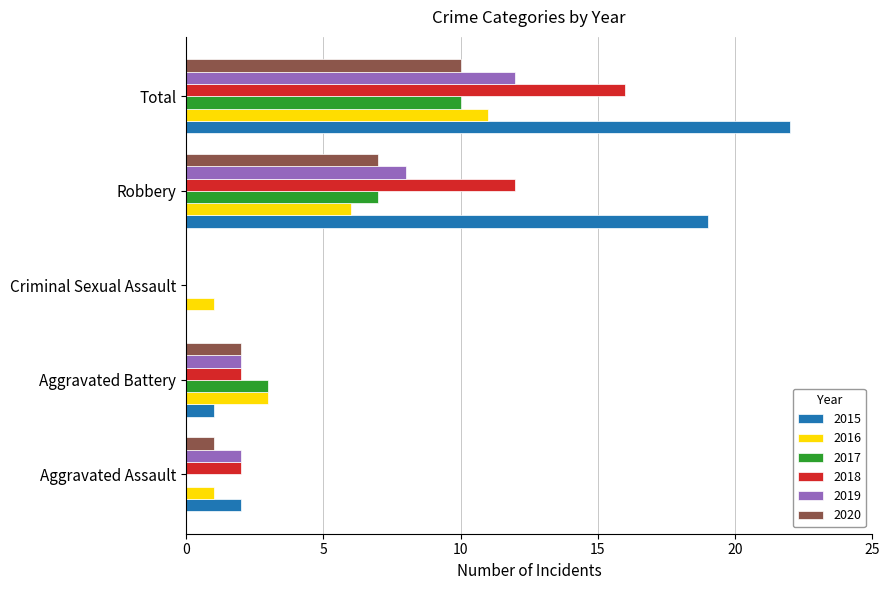

What is the highest value of the 2018 series?

16